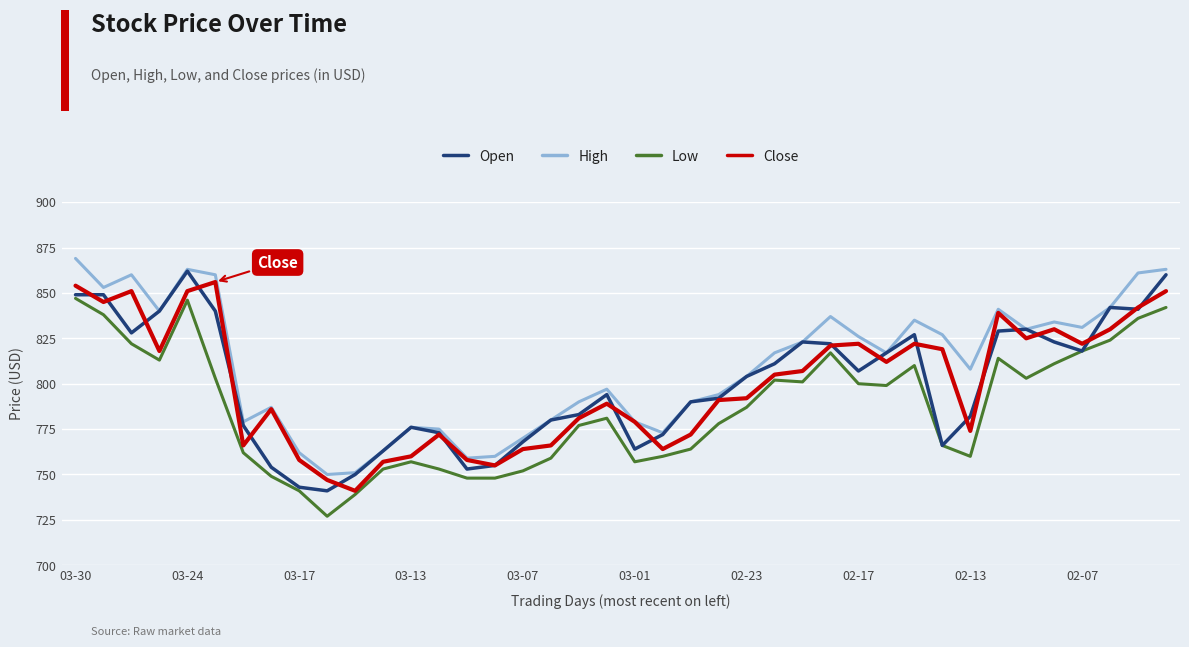

True or false: High and Low cross at least once.

False